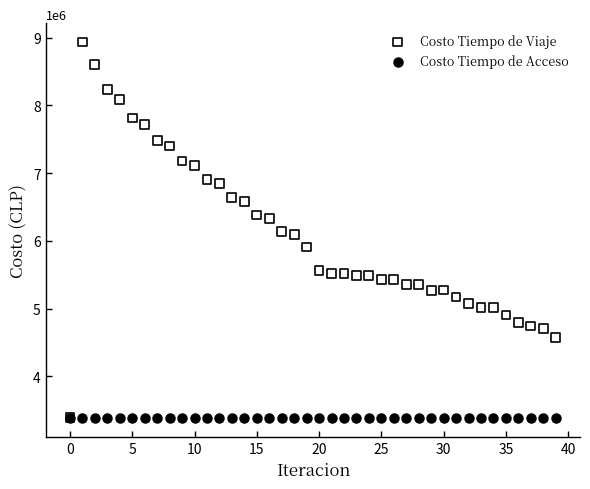

What are all the series names shown in the legend?

Costo Tiempo de Viaje, Costo Tiempo de Acceso